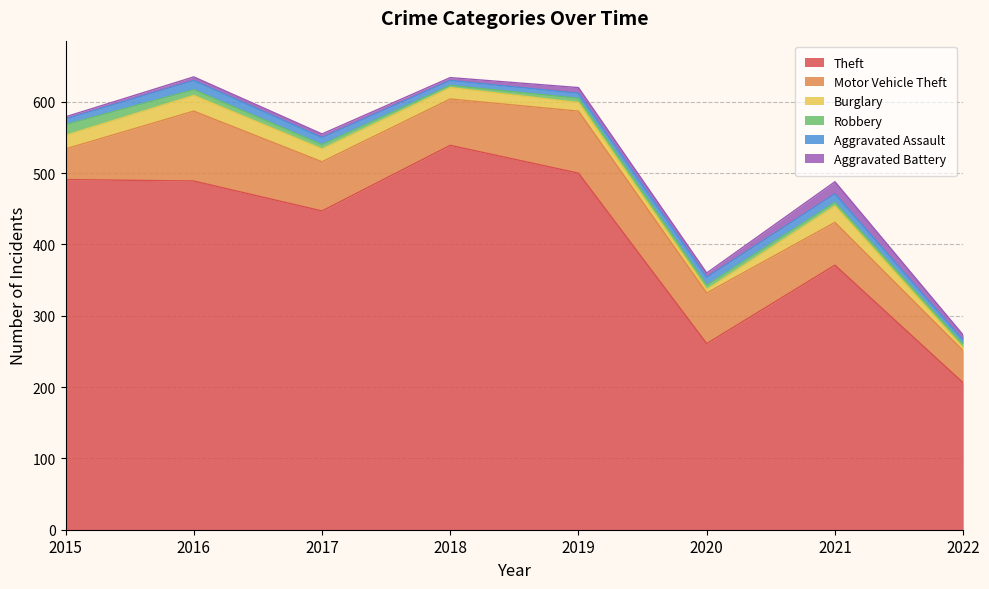

List the labels in order of Robbery value, largest first.

2015, 2016, 2017, 2019, 2020, 2021, 2022, 2018